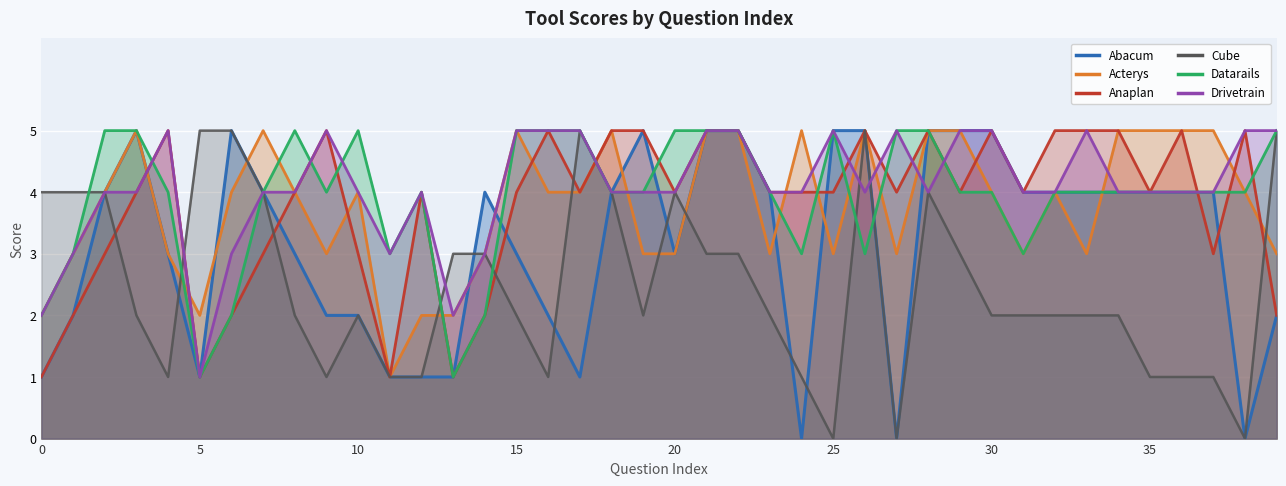

What are all the series names shown in the legend?

Abacum, Acterys, Anaplan, Cube, Datarails, Drivetrain